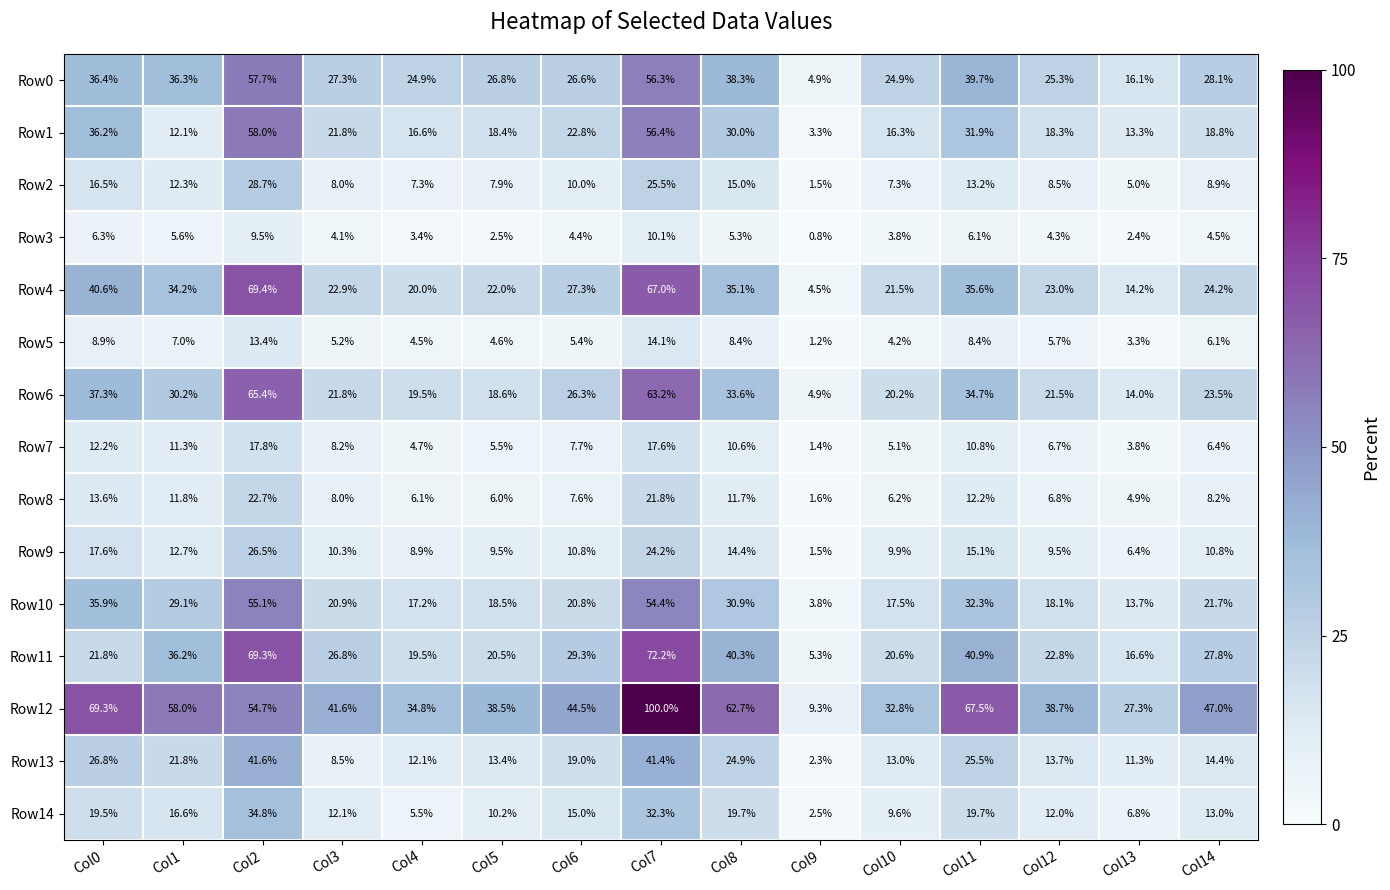

At which label is Row6 closest to 35?

Col11